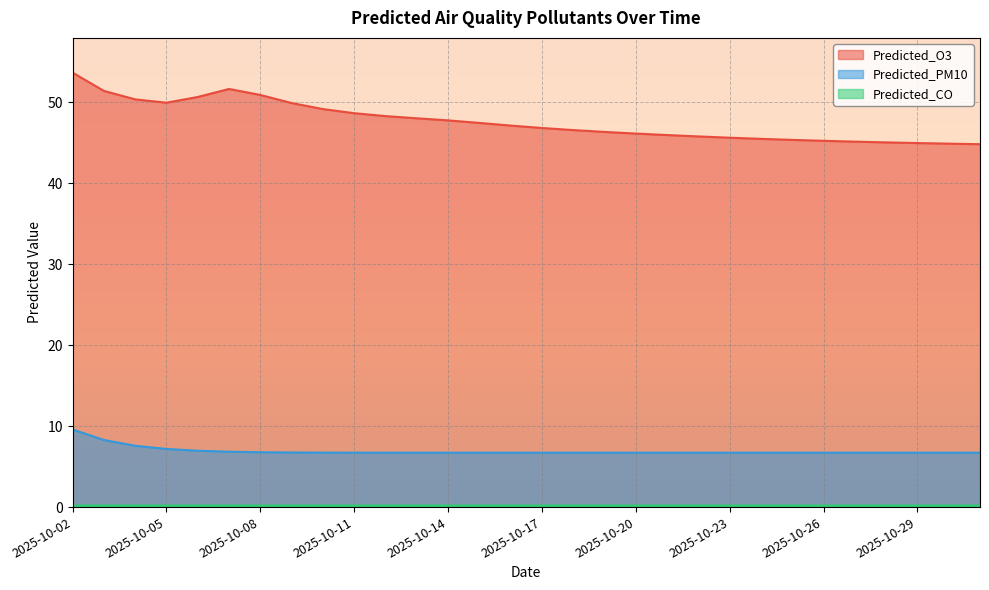

How many lines are shown in the chart?

3